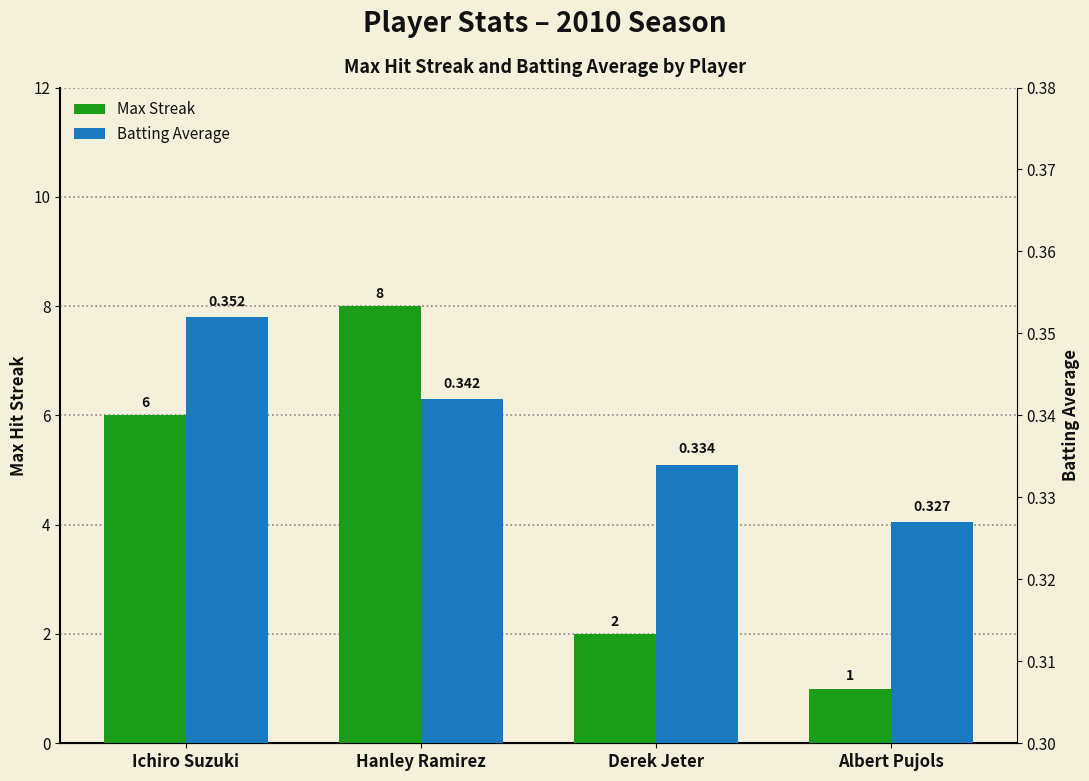

Where is Batting Average nearest to the value 0?

Albert Pujols